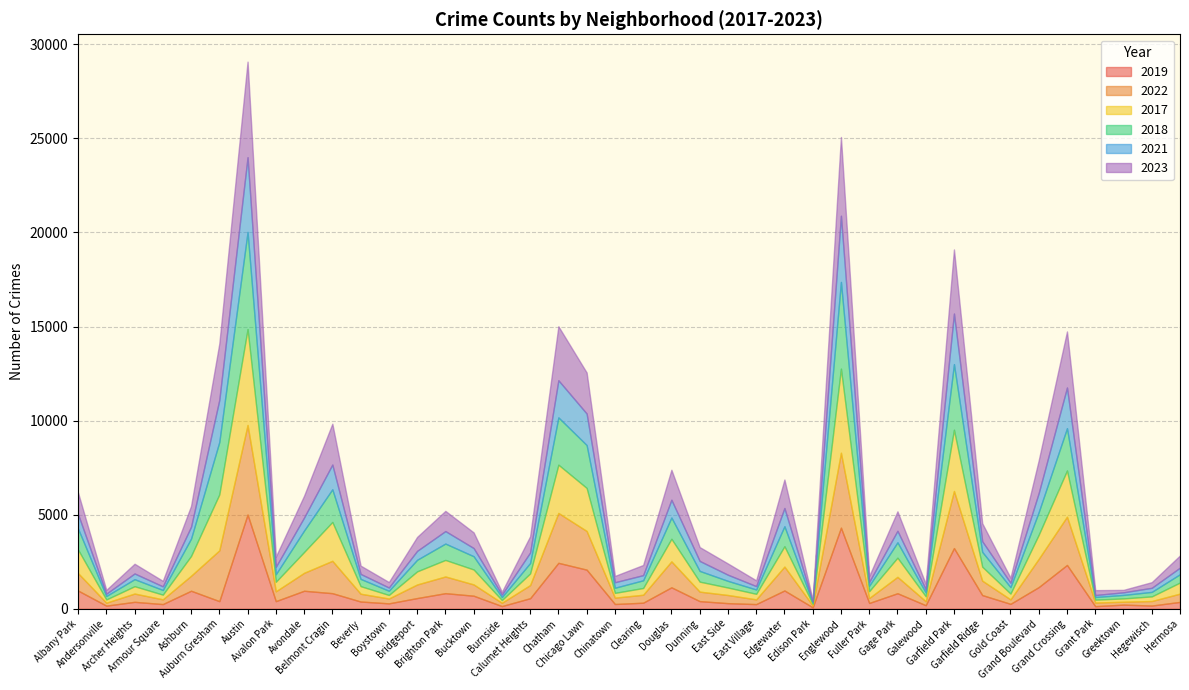

What position from the left is Avalon Park?

8